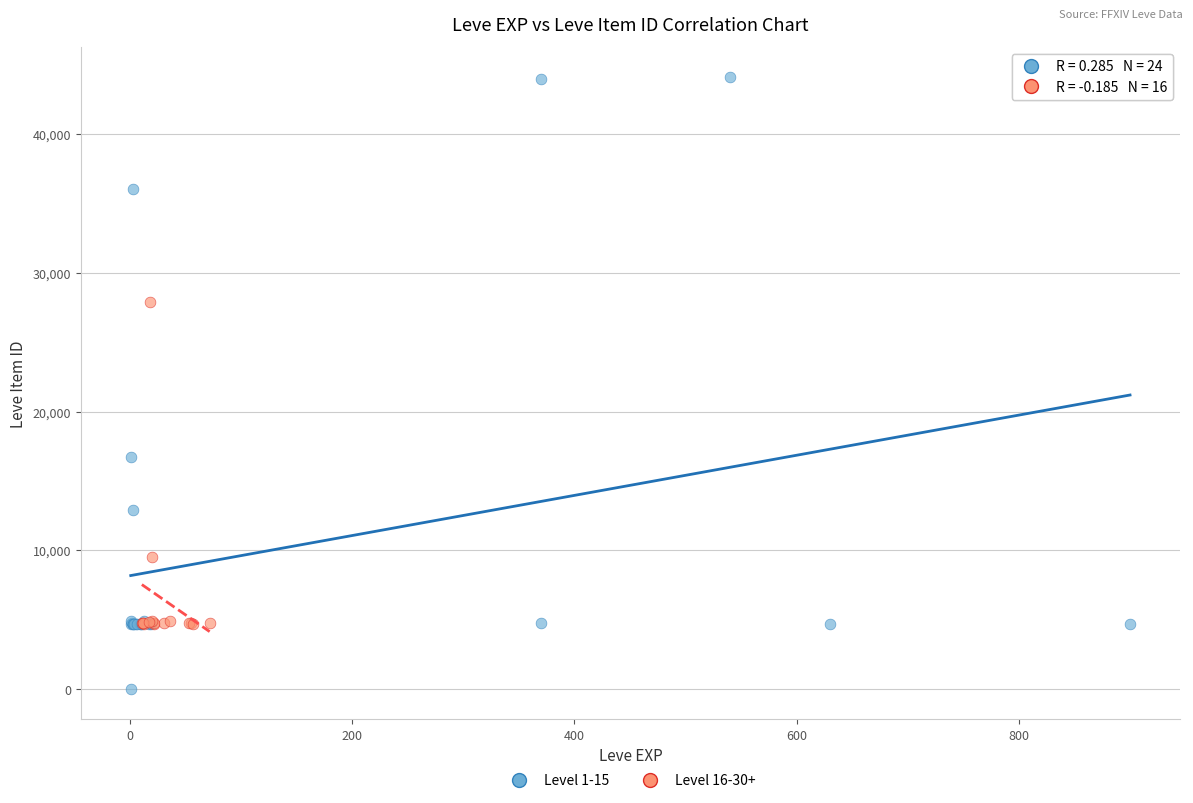

Which series has the largest Y range (max minus min)?

Level 1-15